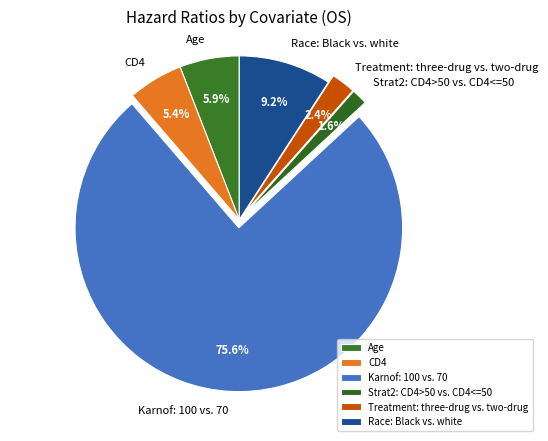

Is it true that Treatment: three-drug vs. two-drug is 16% of the pie?

False